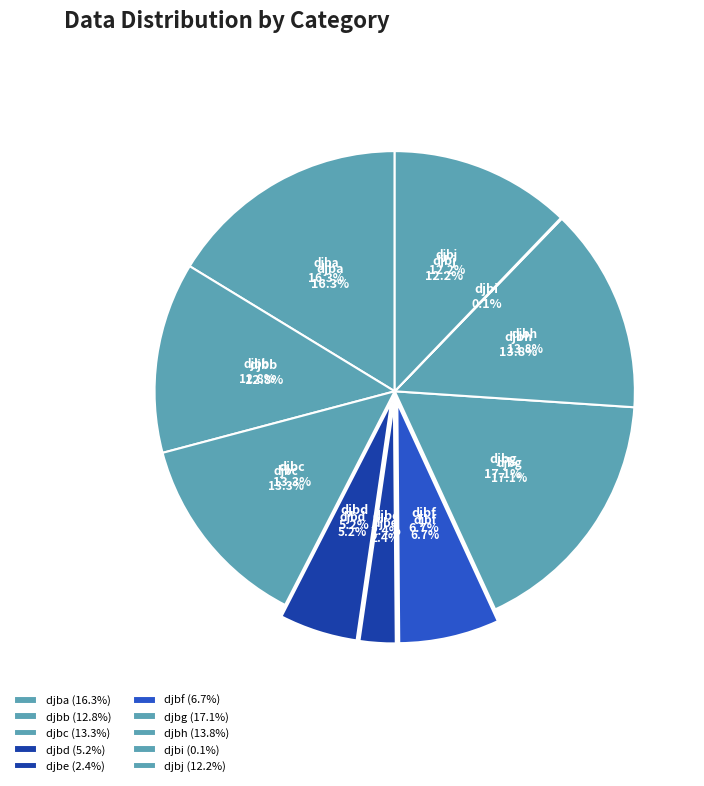

The djbi slice represents 0% of the pie. True or false?

True